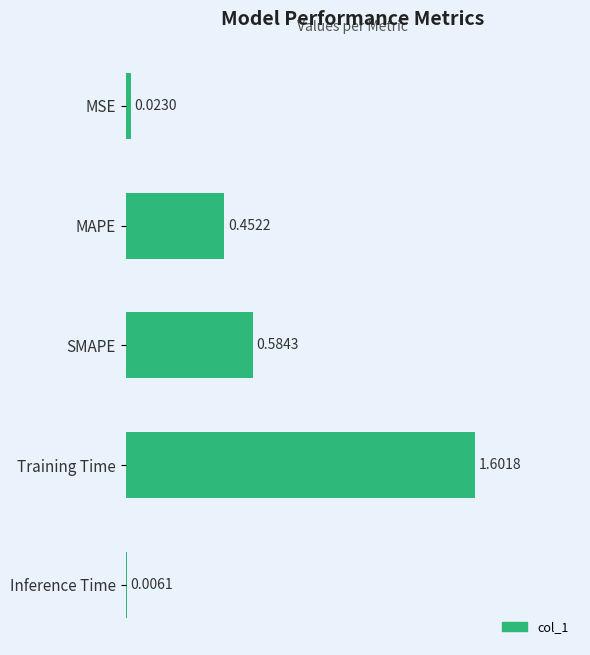

What is the sum of all values?

2.7